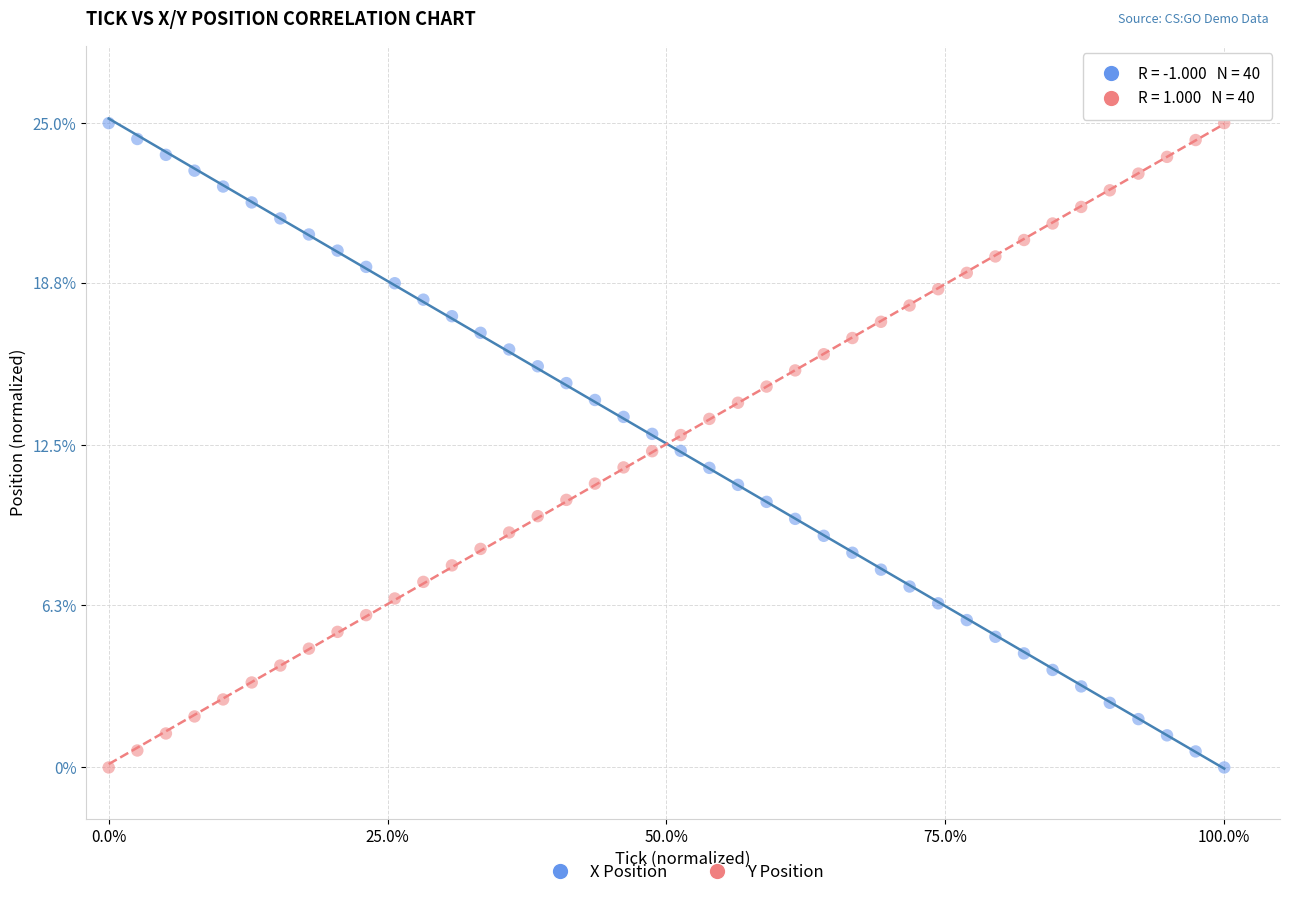

Across all data points, what is the range of X values (max minus min)?

100.0